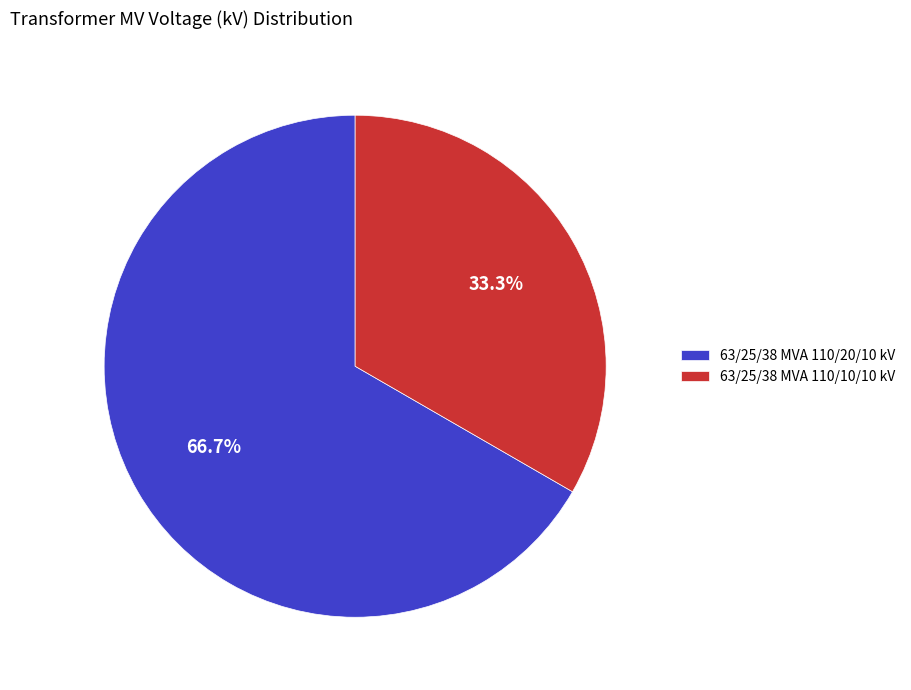

To the nearest percent, what percentage of the pie is 63/25/38 MVA 110/20/10 kV?

67%